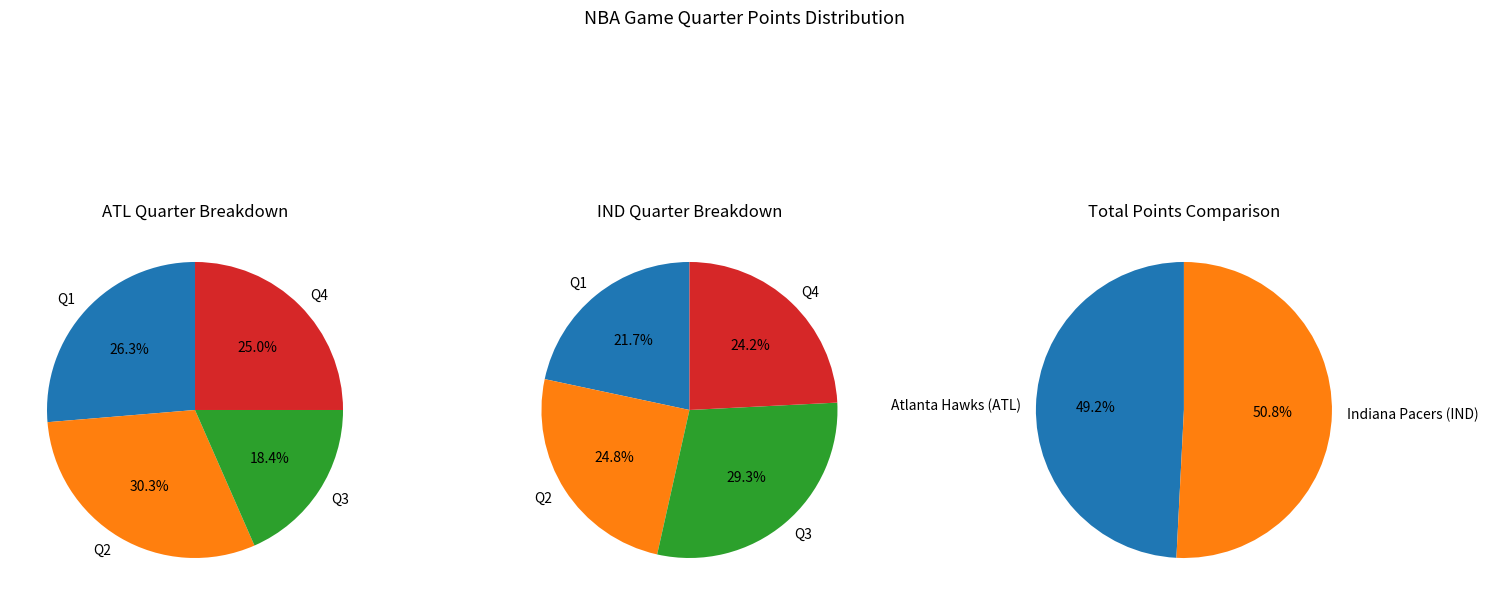

Count the number of slices in the pie.

2